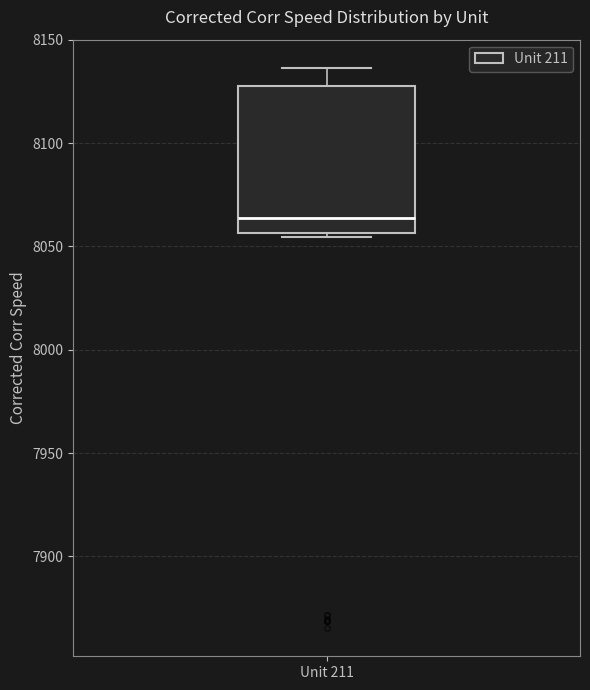

Where is the lower edge of the box for Unit 211 on the y-axis? The values are not printed on the chart, so give them approximately, as read against the axis.

8055